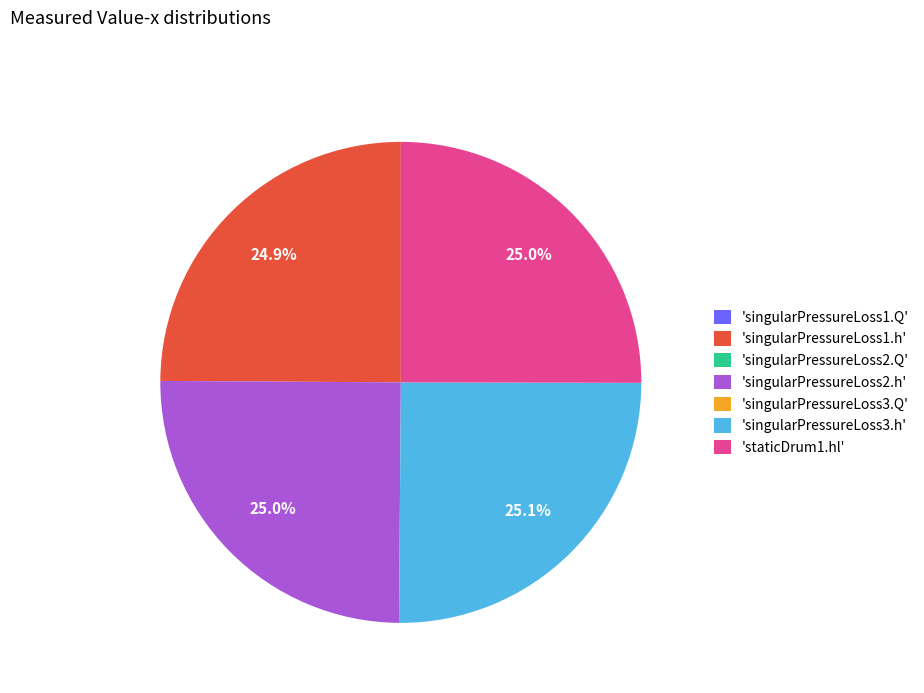

Is there a majority slice in this chart?

No